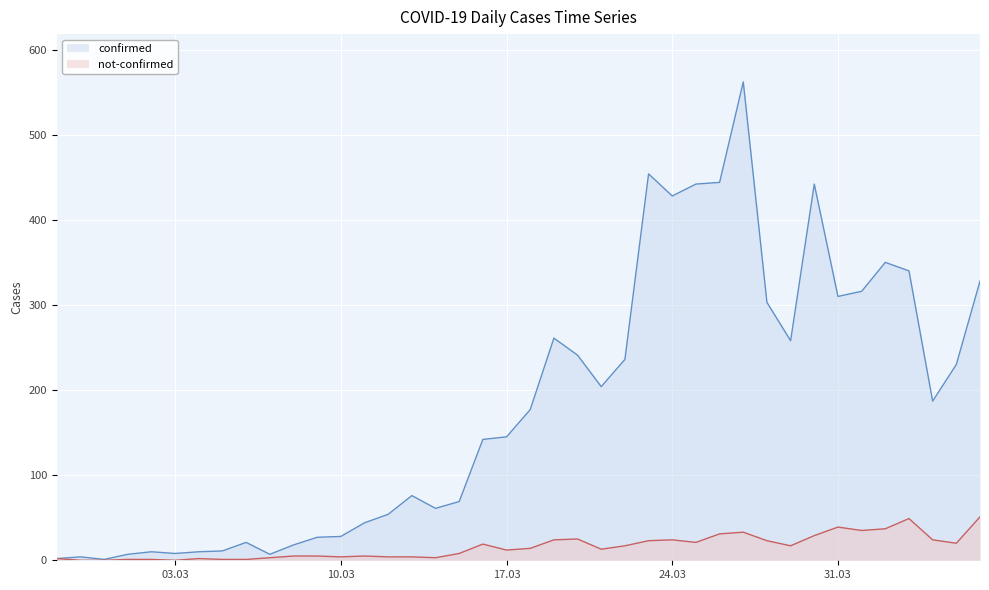

What is the difference between the confirmed values at 2020-03-21 and 2020-04-06?

124